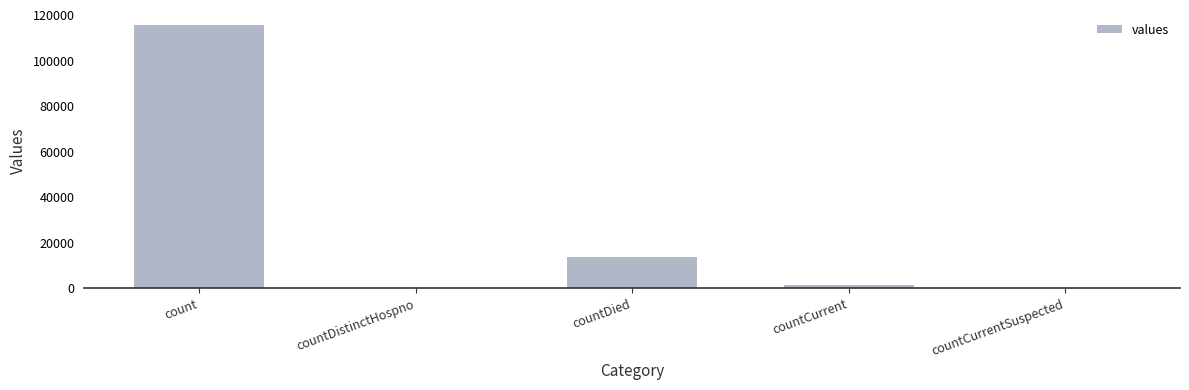

What is the difference between the values at countCurrent and countCurrentSuspected?

1383